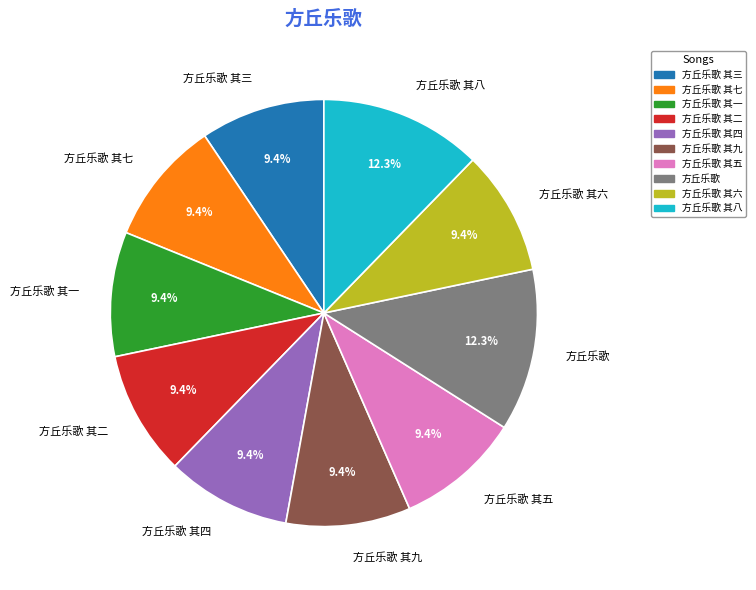

To the nearest percent, what is the average slice percentage?

10%